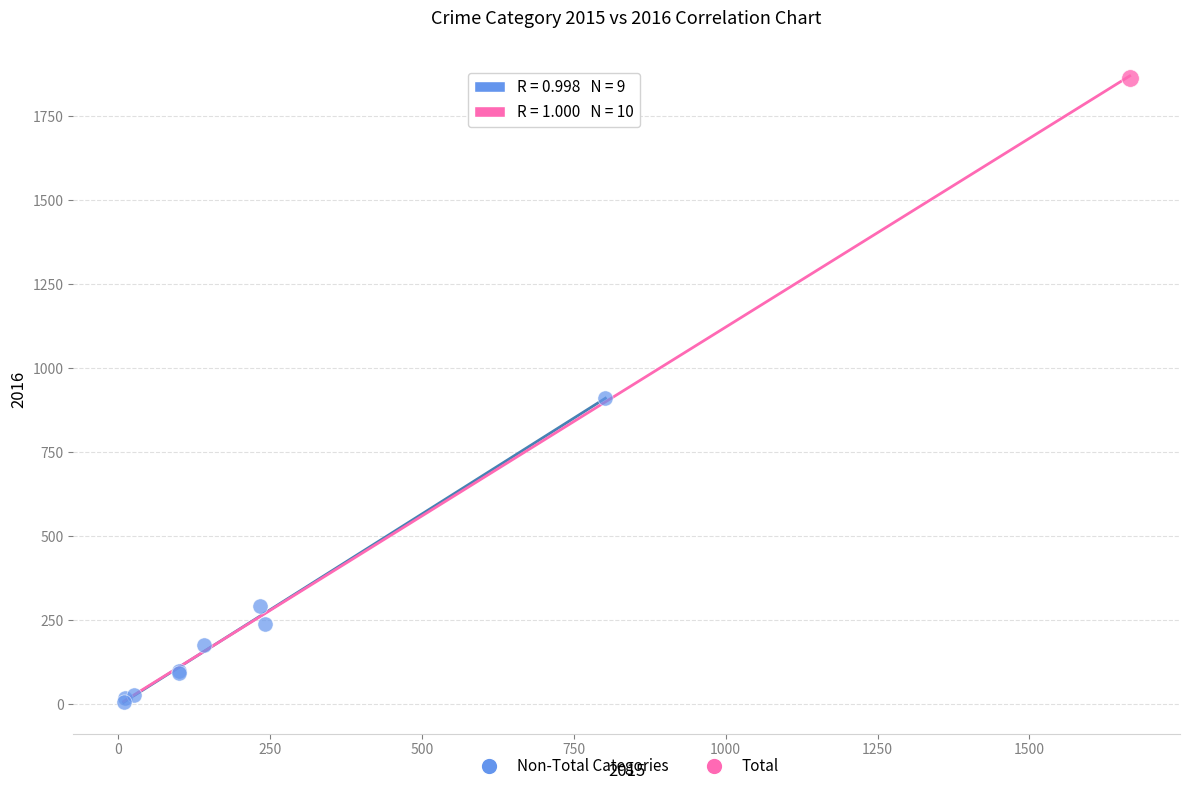

What are all the series names shown in the legend?

Non-Total Categories, Total